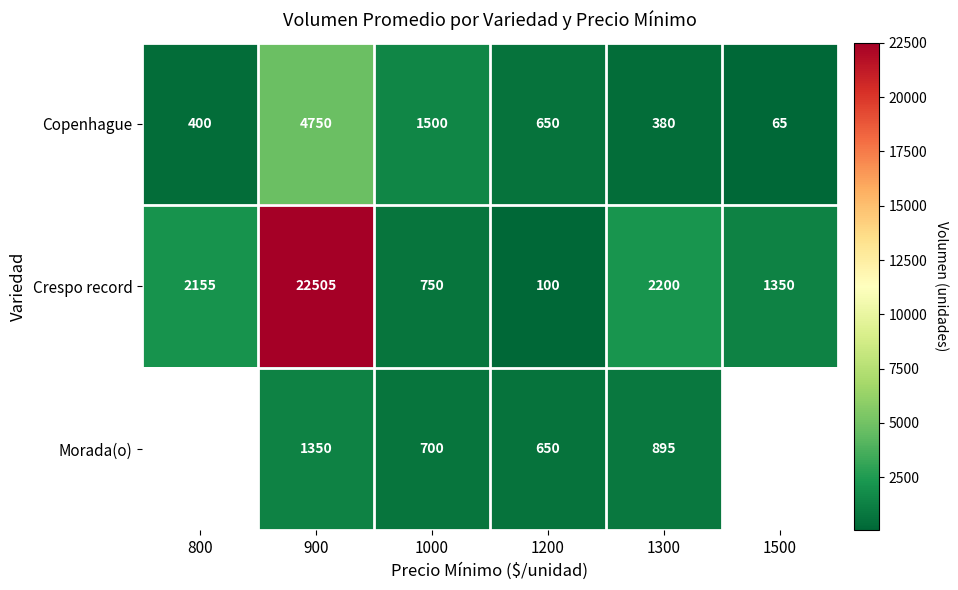

True or false: Copenhague has a value of 16.8 at 1500.

False